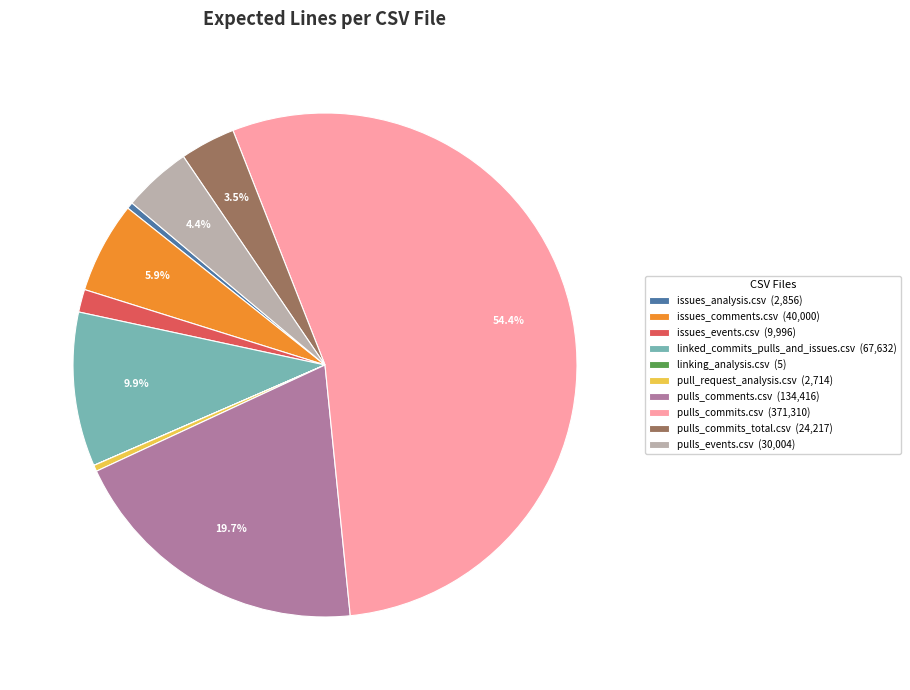

Which has a higher value, issues_events.csv or pull_request_analysis.csv?

issues_events.csv